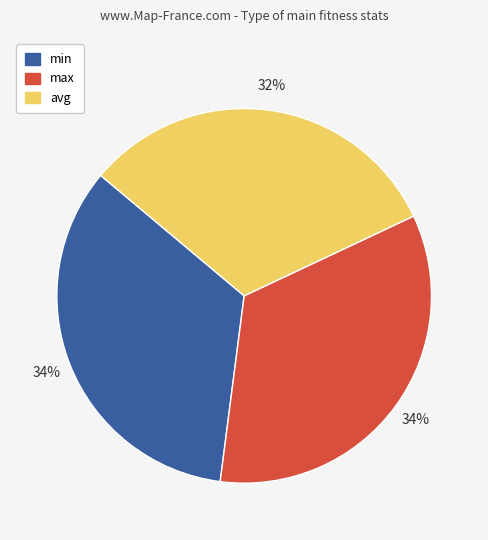

Is it true that max is 27% of the pie?

False